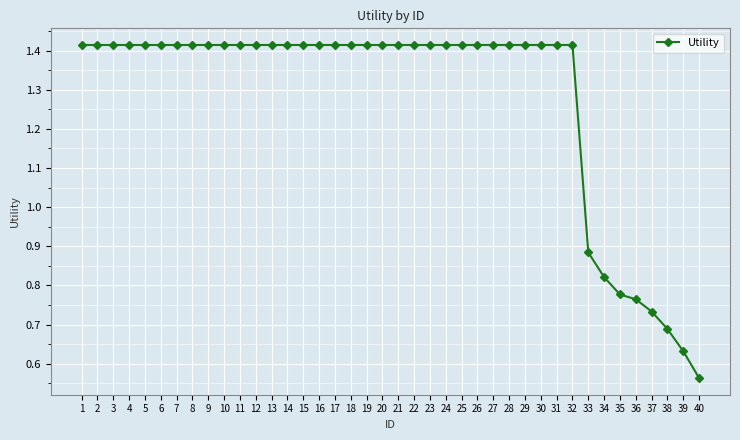

The chart shows a value of 2.4 at 31. True or false?

False